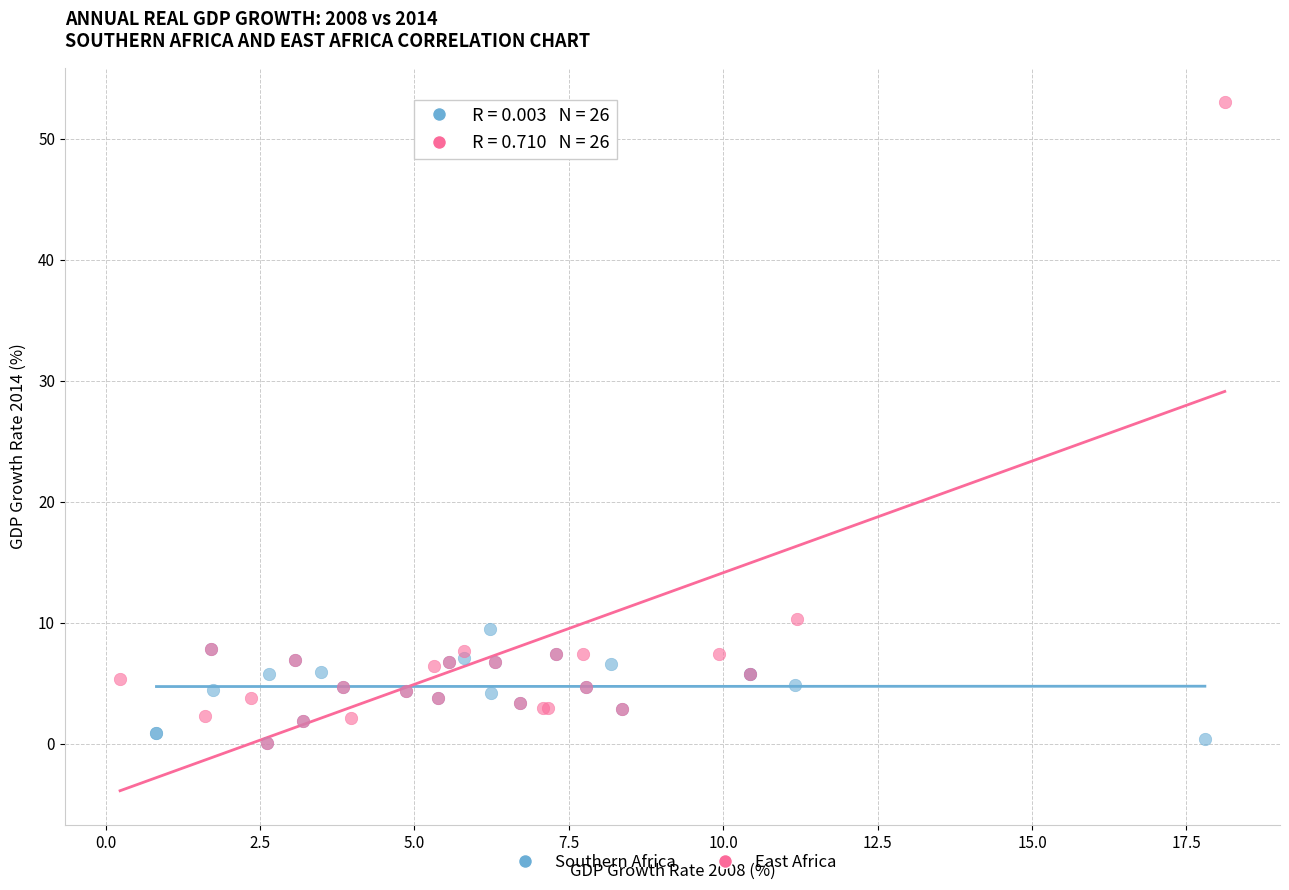

Which series reaches the maximum Y coordinate?

East Africa